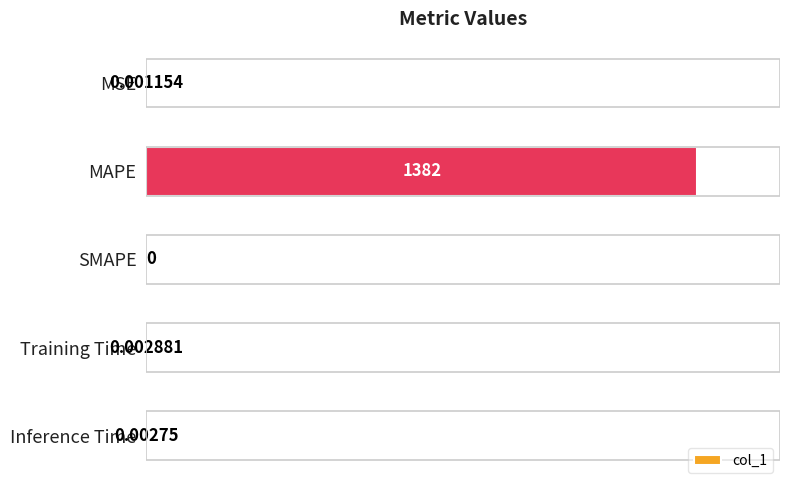

Which label corresponds to the largest value in the chart?

MAPE